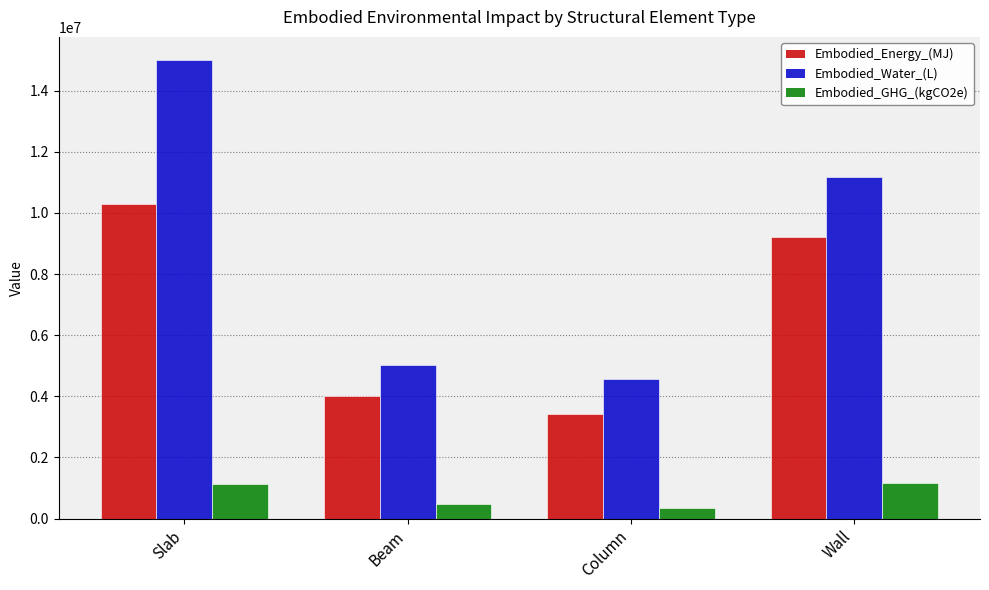

What is the difference between the maximum and second lowest values in the Embodied_Water_(L) series?

9970165.1